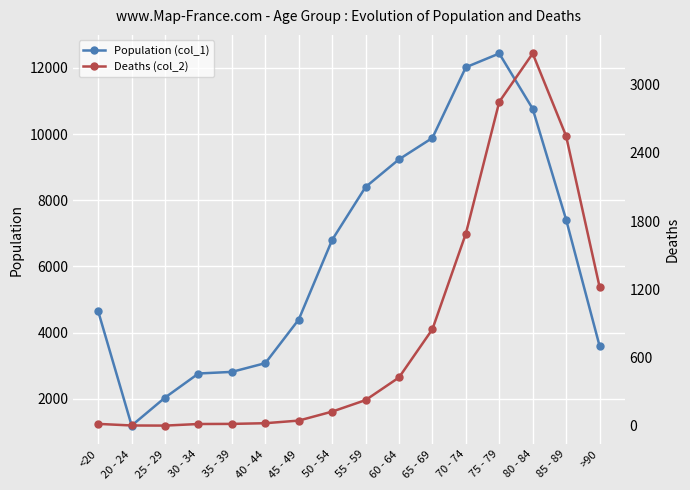

True or false: Deaths (col_2) and Population (col_1) cross at least once.

False